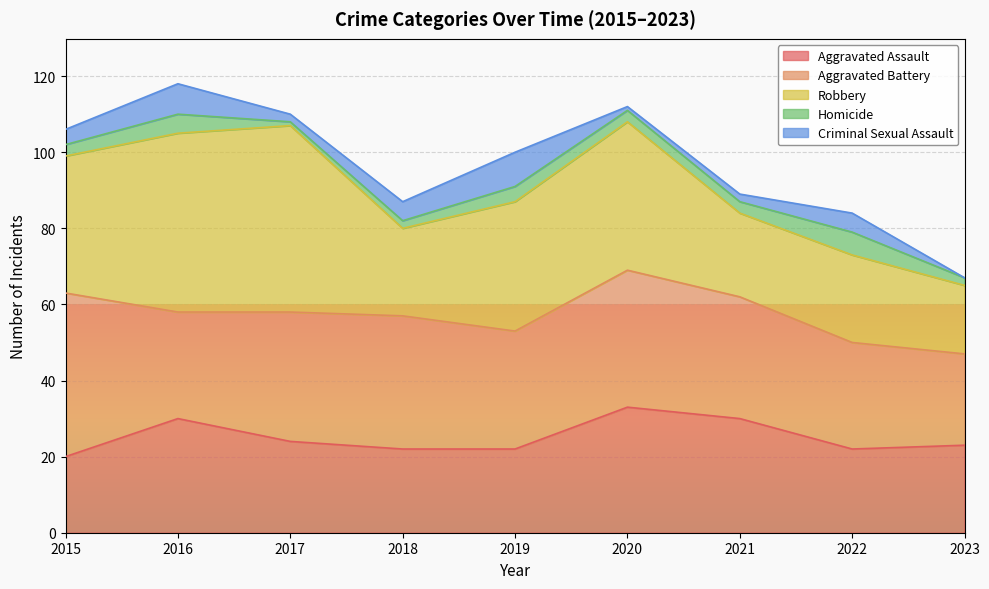

Reading right to left, extract all data points from this chart.

Aggravated Assault: 23	22	30	33	22	22	24	30	20
Aggravated Battery: 24	28	32	36	31	35	34	28	43
Robbery: 18	23	22	39	34	23	49	47	36
Homicide: 2	6	3	3	4	2	1	5	3
Criminal Sexual Assault: 0	5	2	1	9	5	2	8	4